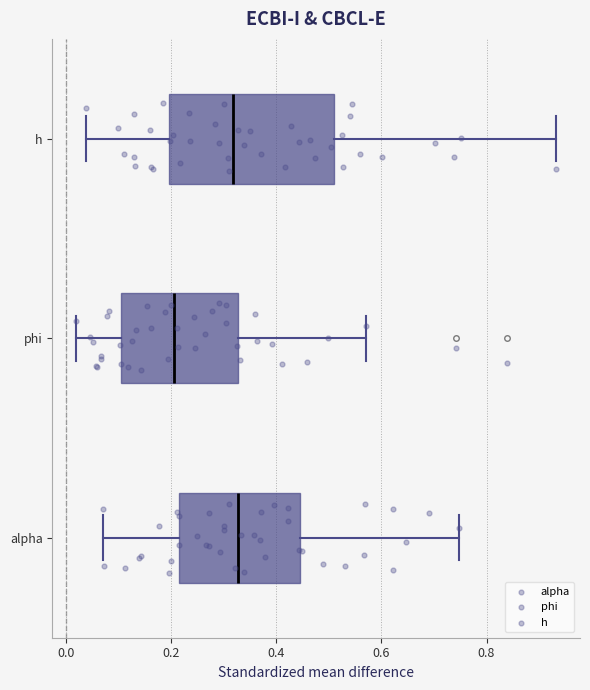

Where is the left edge of the box for h on the x-axis? The values are not printed on the chart, so give them approximately, as read against the axis.

0.20